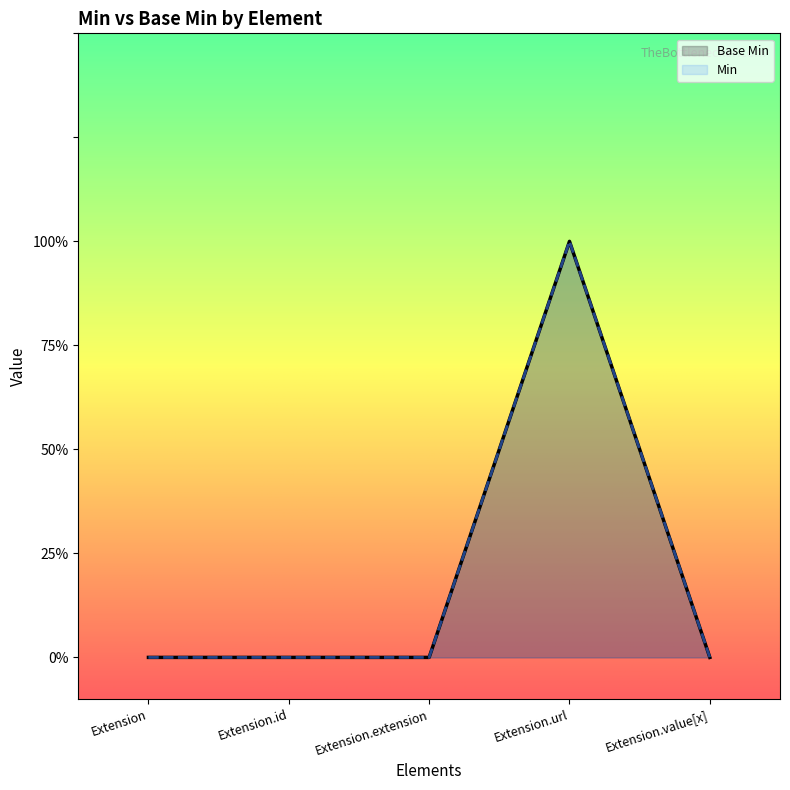

Reading left to right, transcribe all the data shown in this chart.

Extension=0	Extension.id=0	Extension.extension=0	Extension.url=1	Extension.value[x]=0